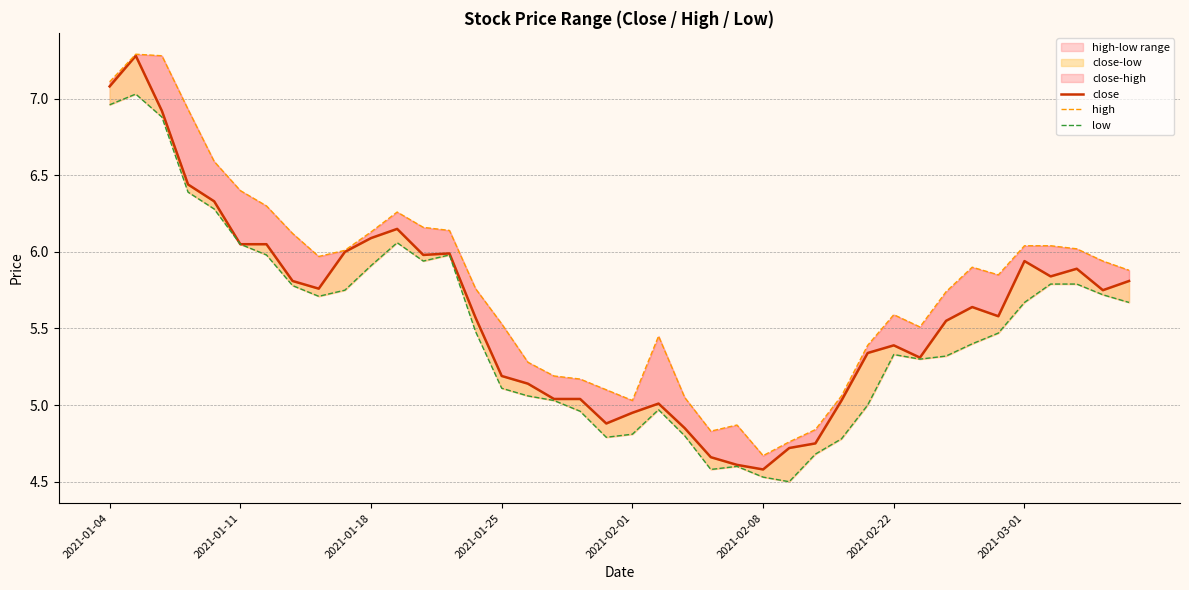

Is it true that high equals 7.9 at 36?

False